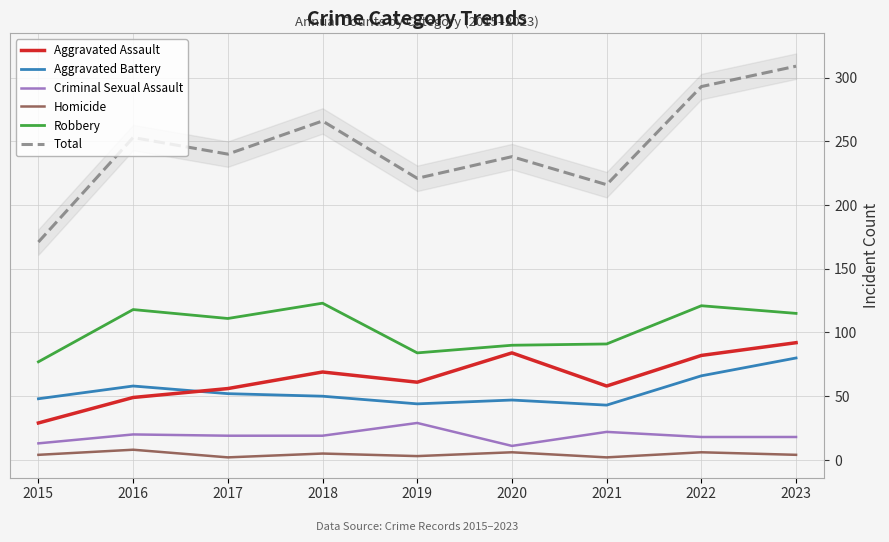

Rank the series by their maximum value, from highest to lowest.

Total, Robbery, Aggravated Assault, Aggravated Battery, Criminal Sexual Assault, Homicide